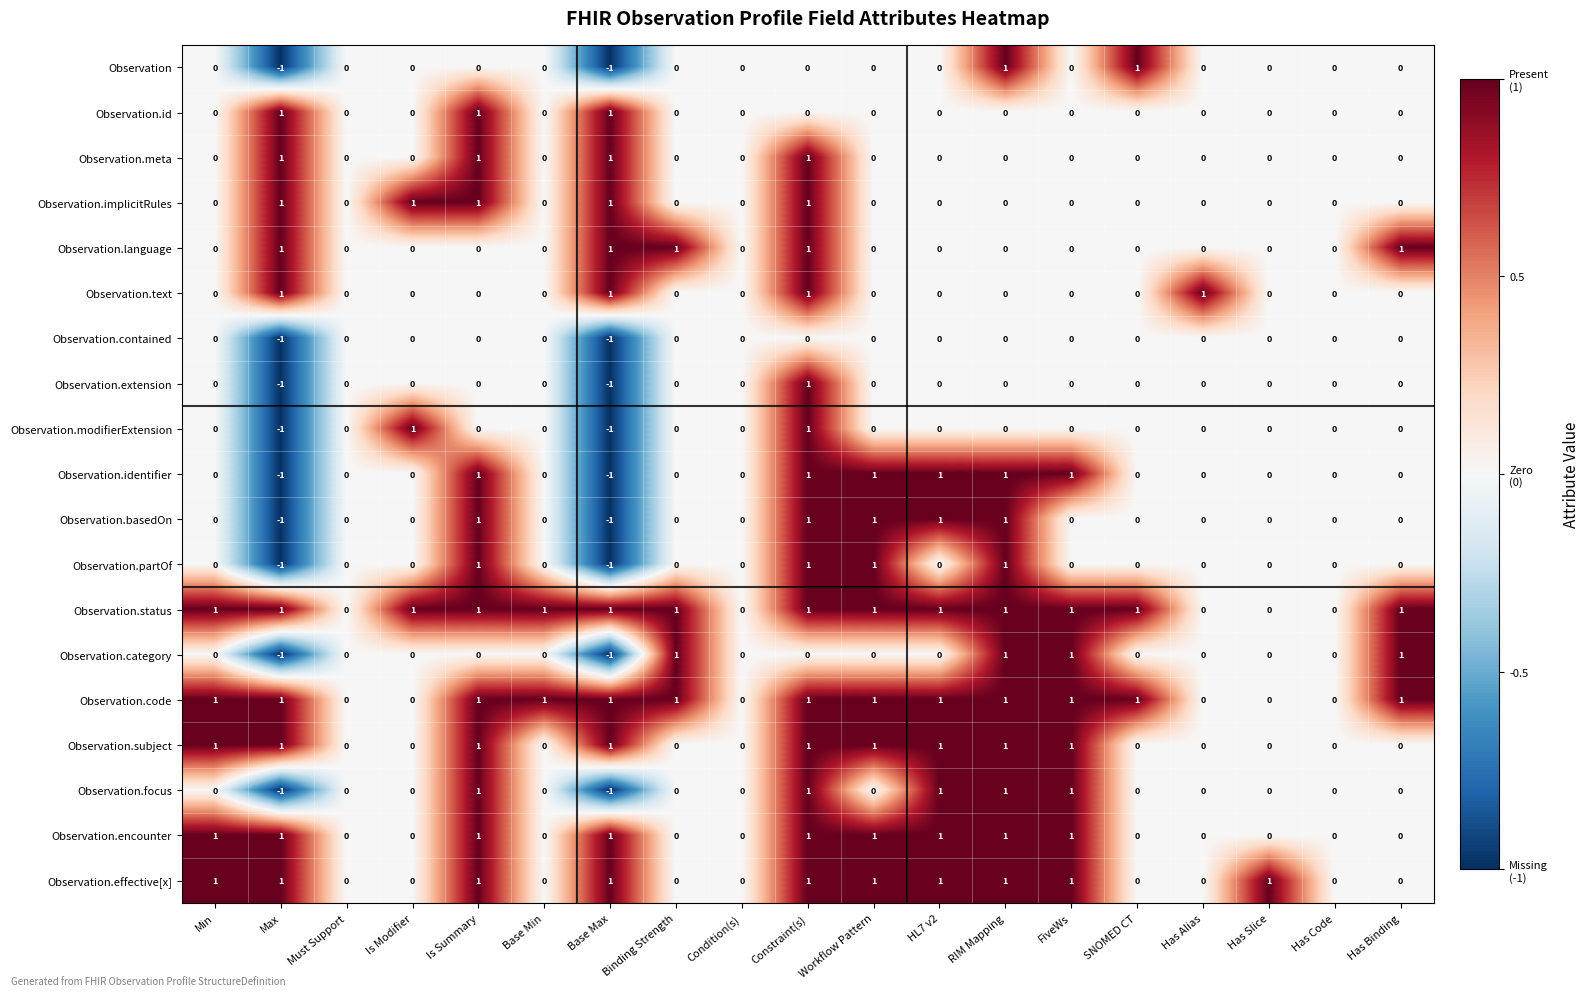

The value of Observation.text at Is Summary is 0. True or false?

True